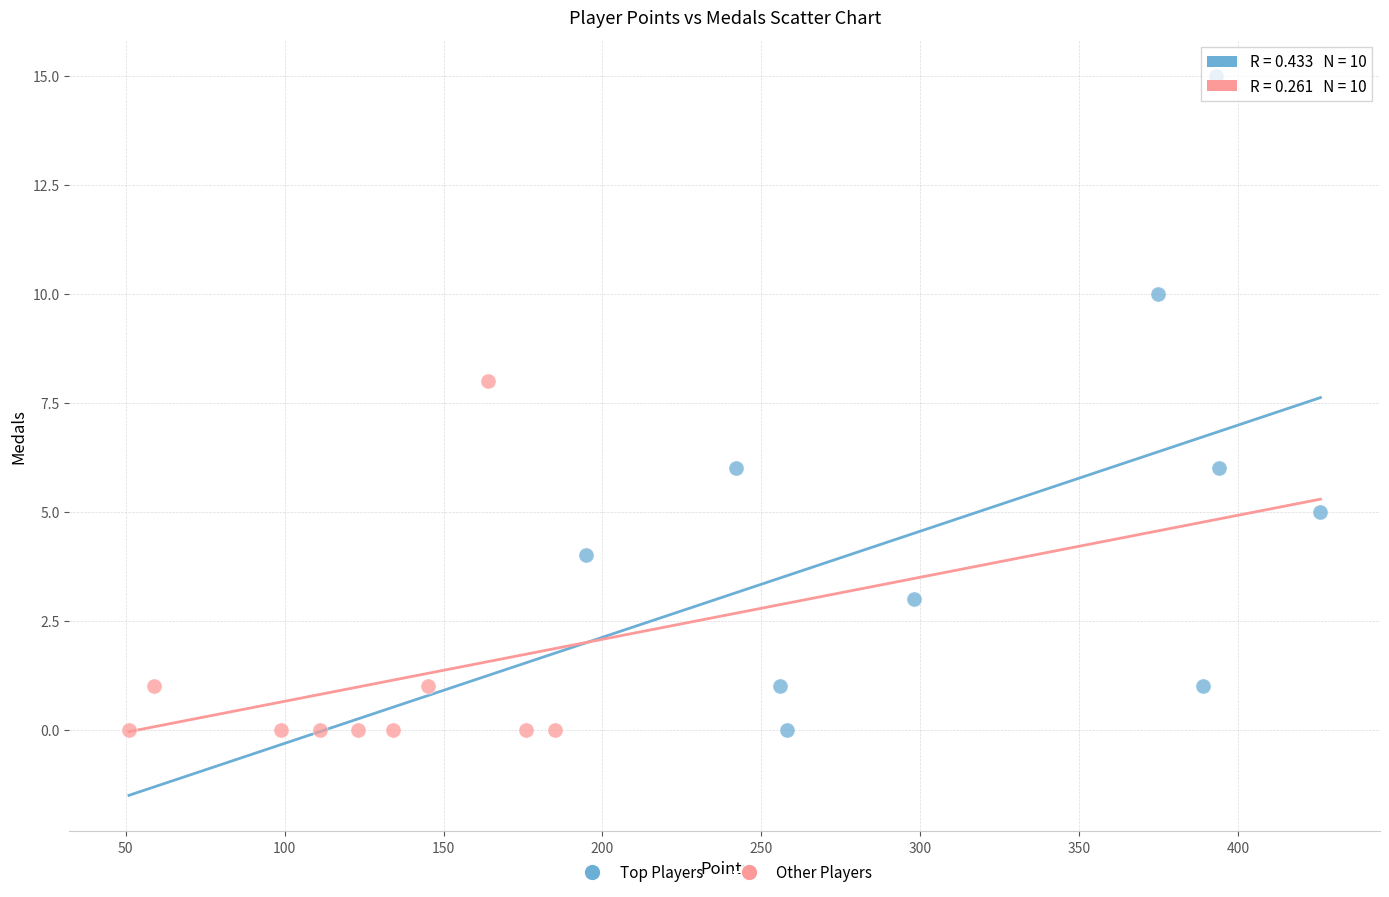

Which series contains the highest Y value?

Top Players